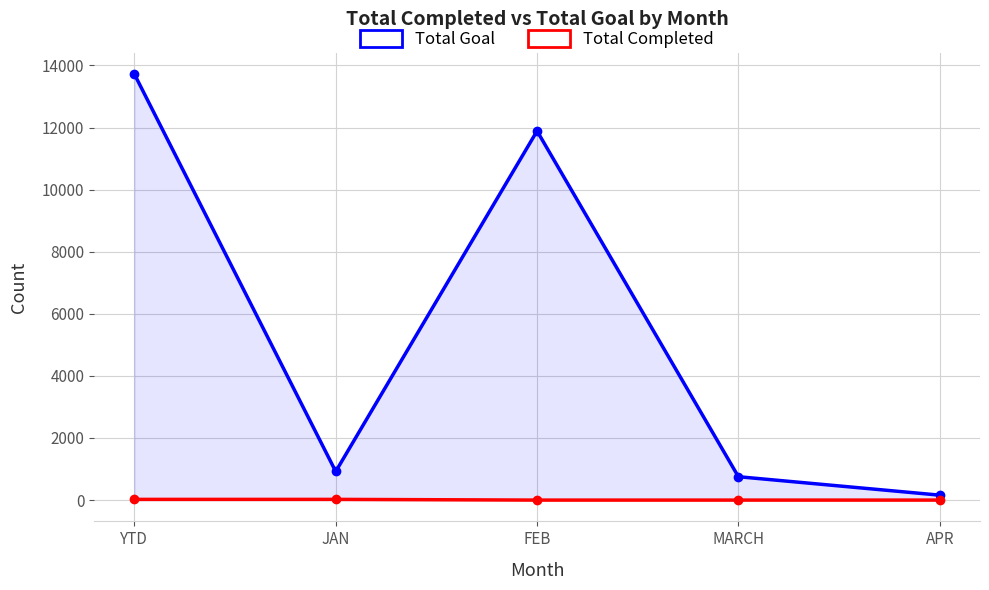

What are all the series names shown in the legend?

Total Goal, Total Completed